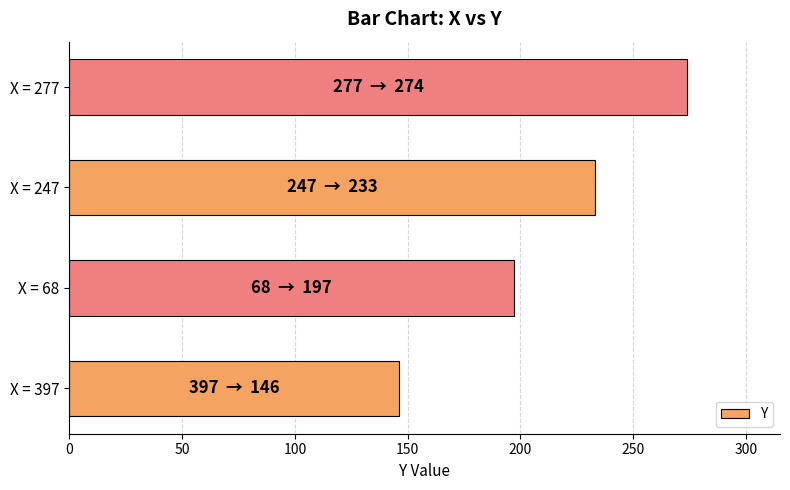

True or false: the data shows 197 at X = 68.

True